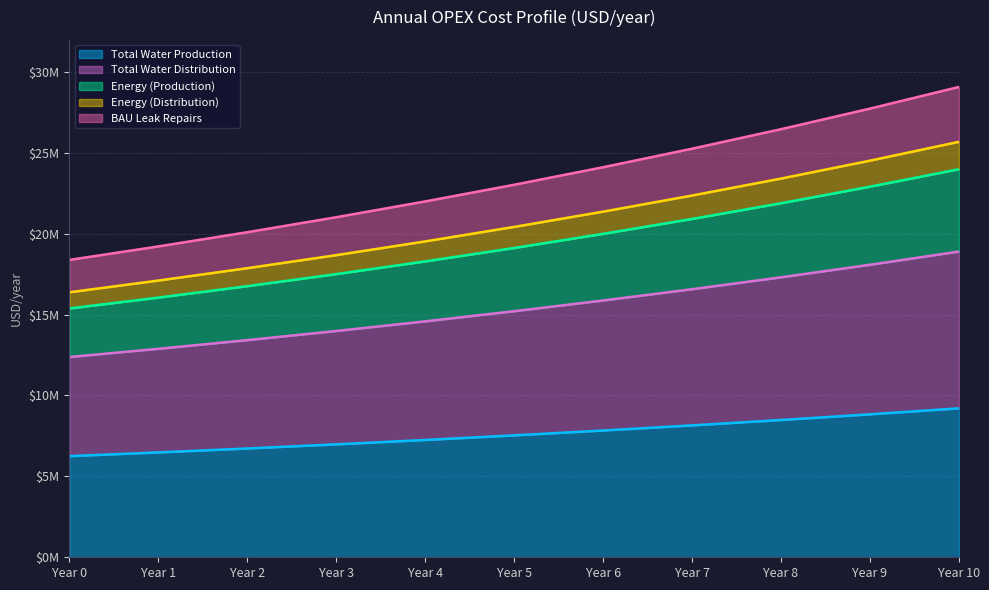

True or false: Energy (Production) has more than 2 interior local peaks.

False